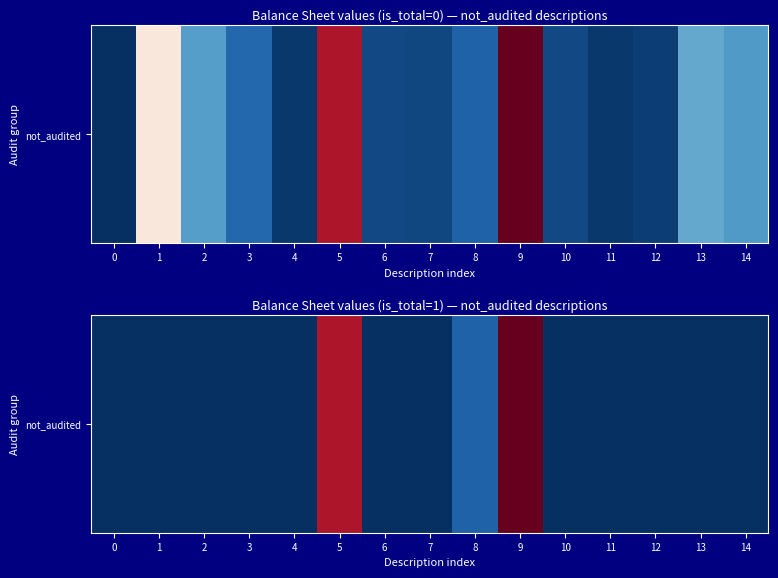

List the labels in order of value, smallest first.

0, 1, 2, 3, 4, 6, 7, 10, 11, 12, 13, 14, 8, 5, 9